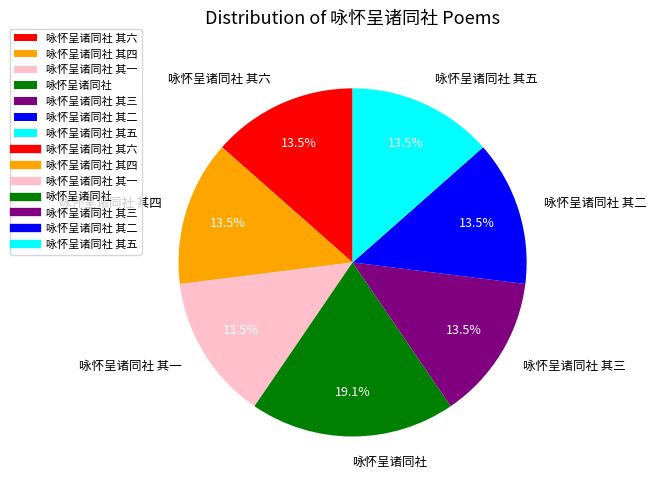

How much of the chart is everything except 咏怀呈诸同社 其三?

86.5%